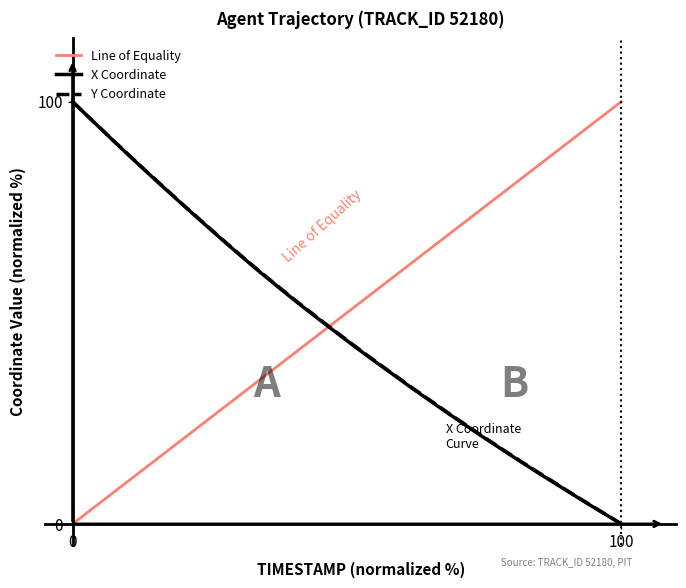

Between 100 and 37, which is larger?

100